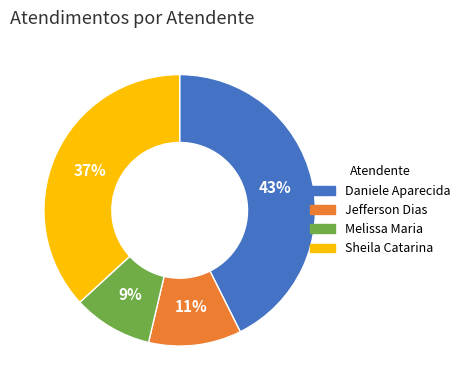

Does any single category account for the majority?

No